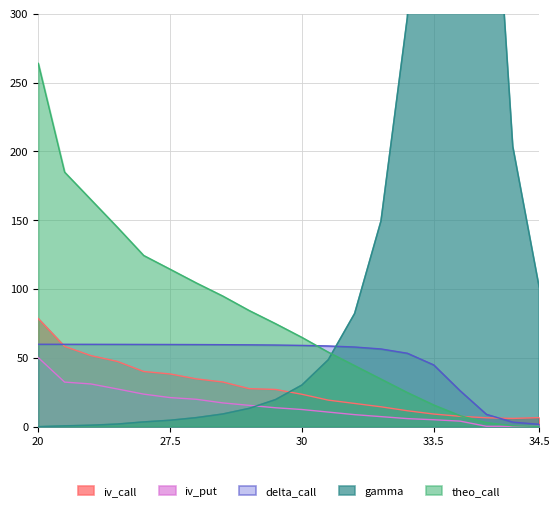

How many lines are shown in the chart?

5